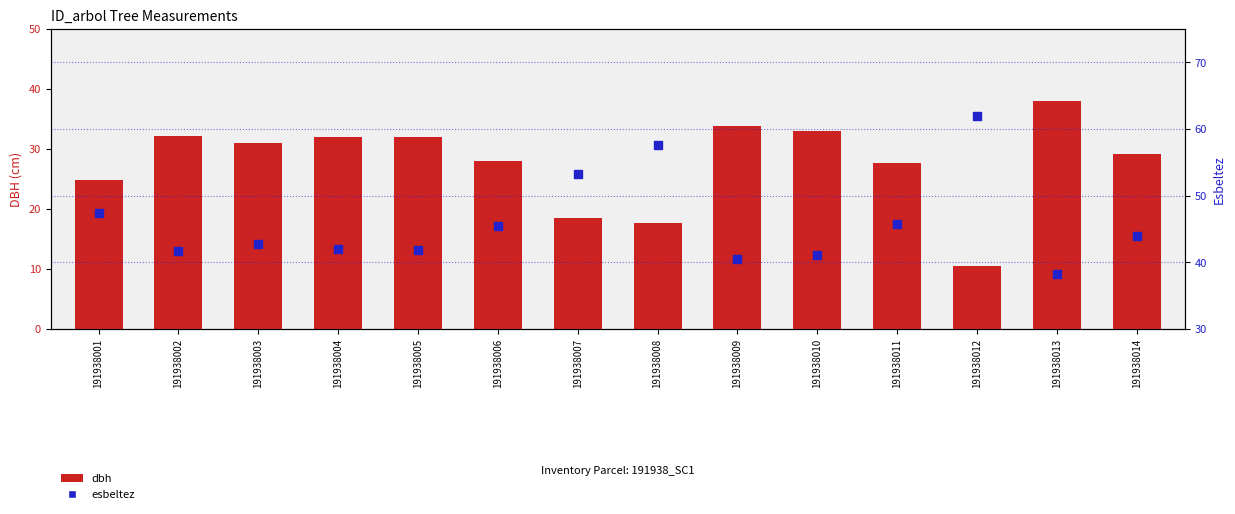

What is the total value across all series at 191938004?

73.9